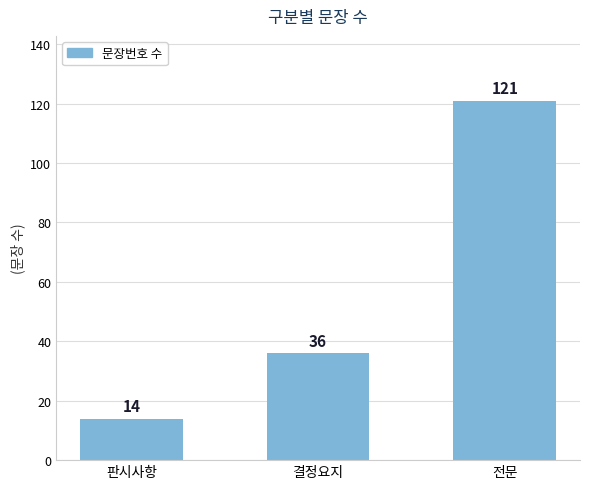

How many series are shown in this chart?

1